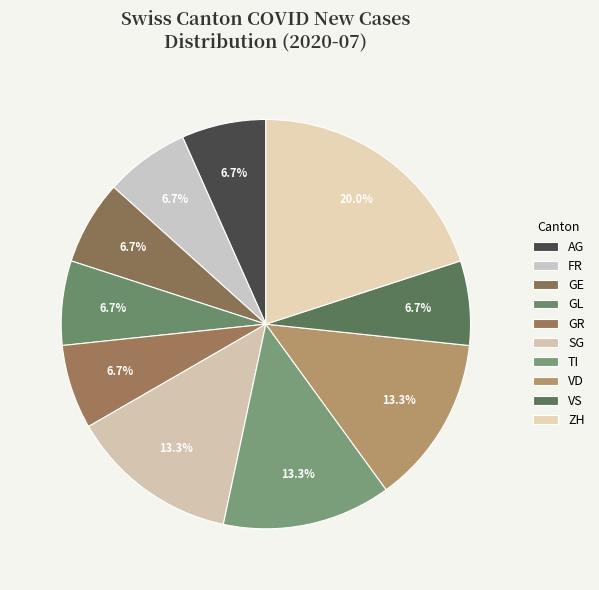

Is there a majority slice in this chart?

No